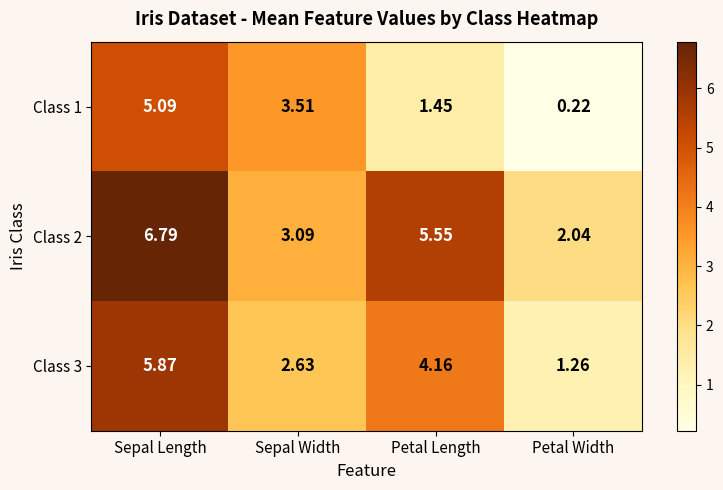

Which label corresponds to the largest value in the chart?

Sepal Length